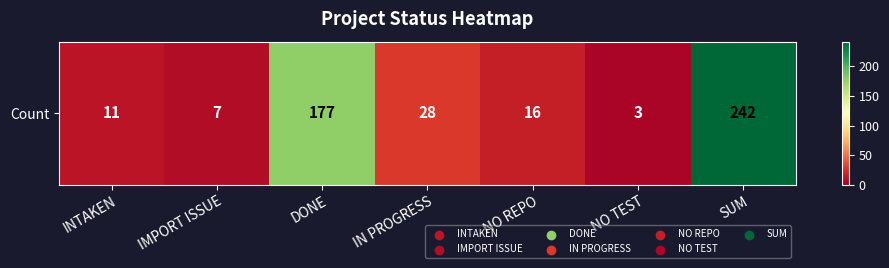

Which label corresponds to the largest value in the chart?

SUM